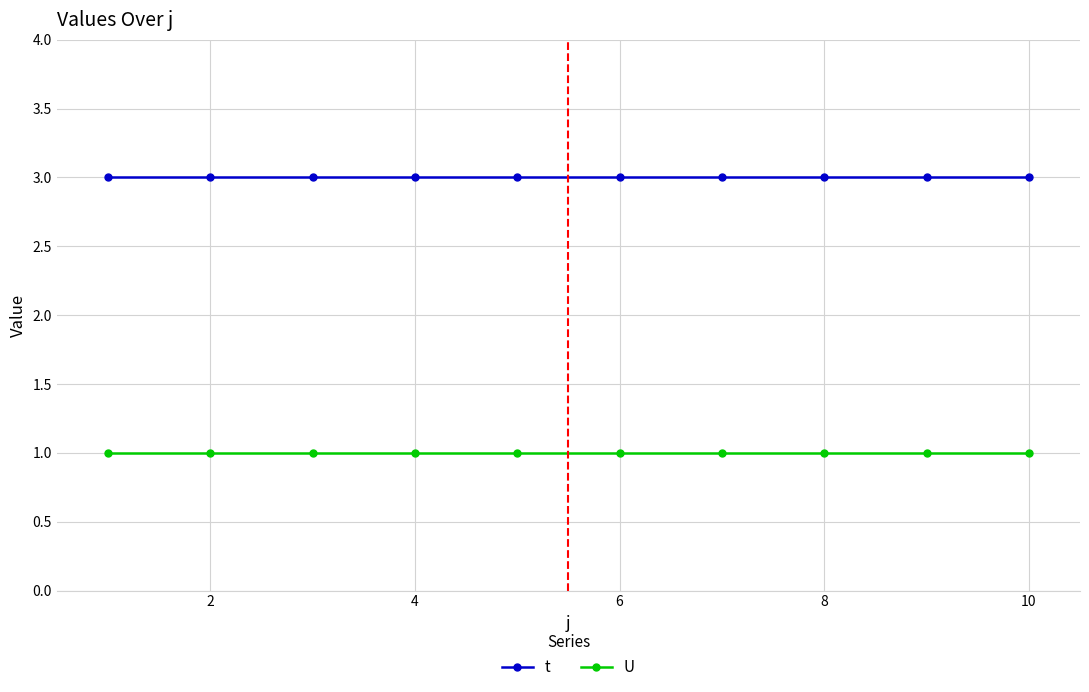

True or false: U and t intersect in this chart.

False